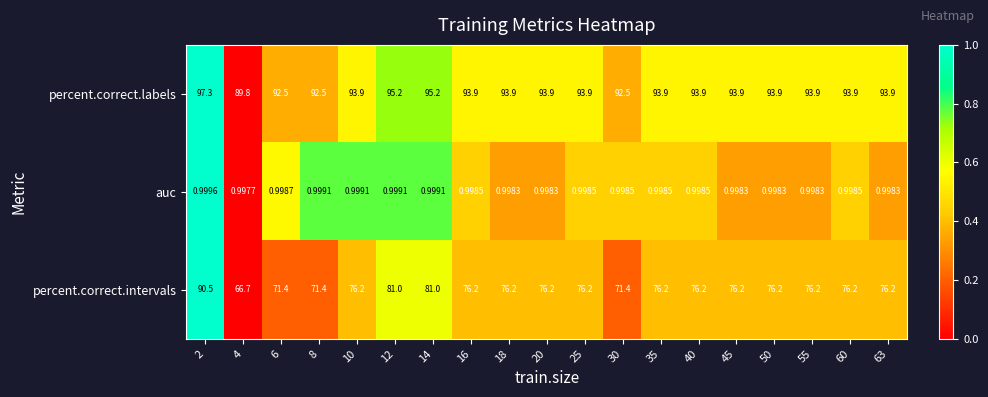

List the series in order of their overall mean, lowest first.

auc, percent.correct.intervals, percent.correct.labels